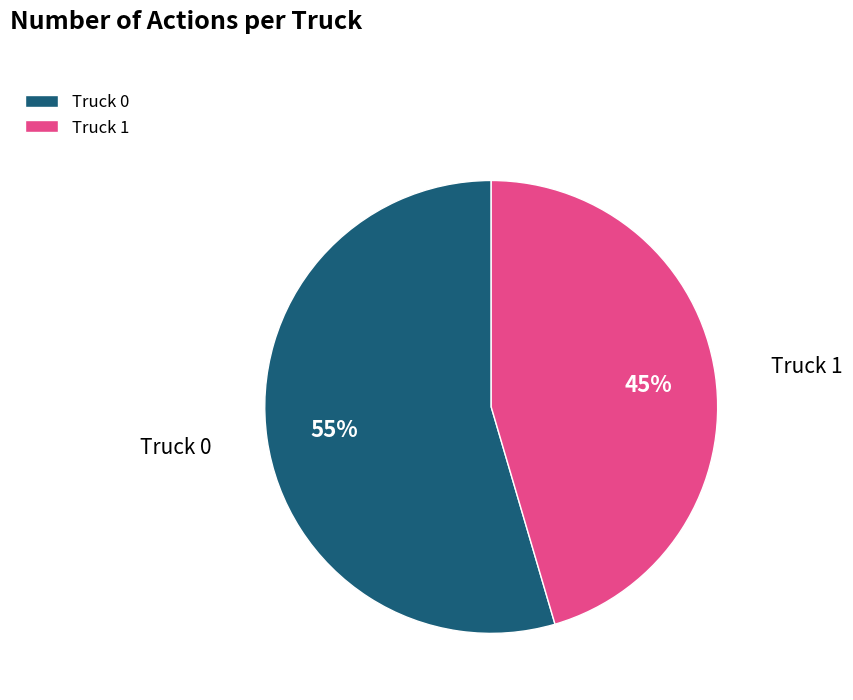

How many slices are in this pie chart?

2